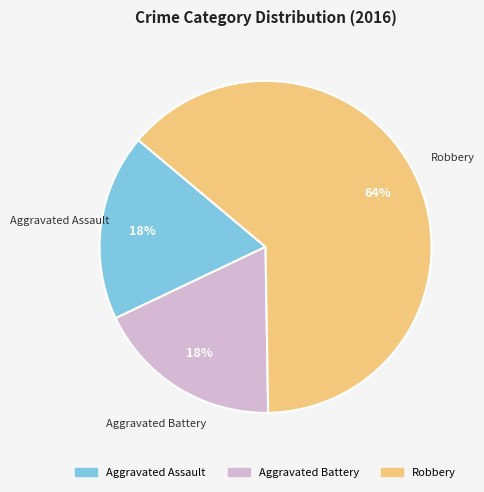

Combined, do Aggravated Battery and Robbery account for over 50%?

Yes